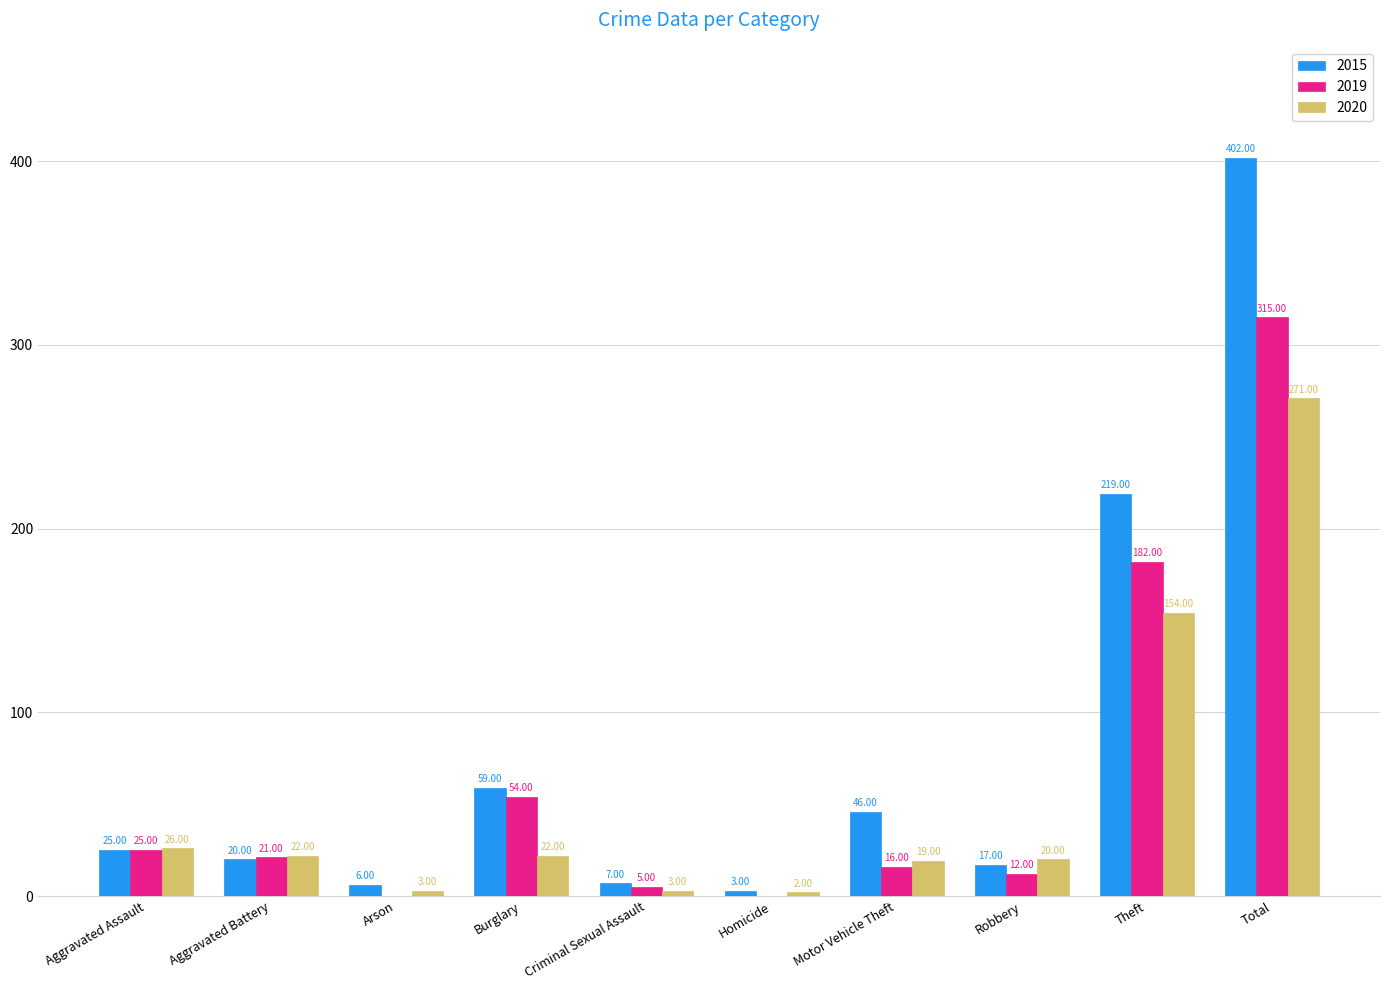

How many data points does each series have?

10